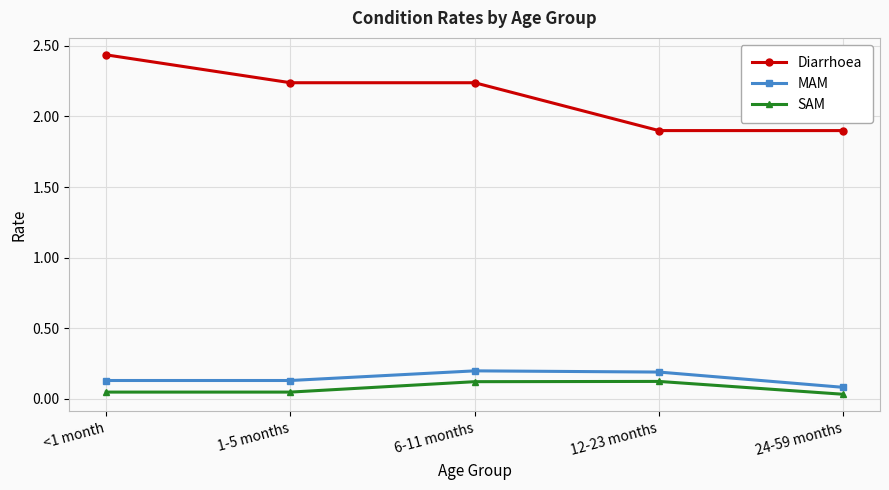

The Diarrhoea series shows 3.3 at 24-59 months. True or false?

False